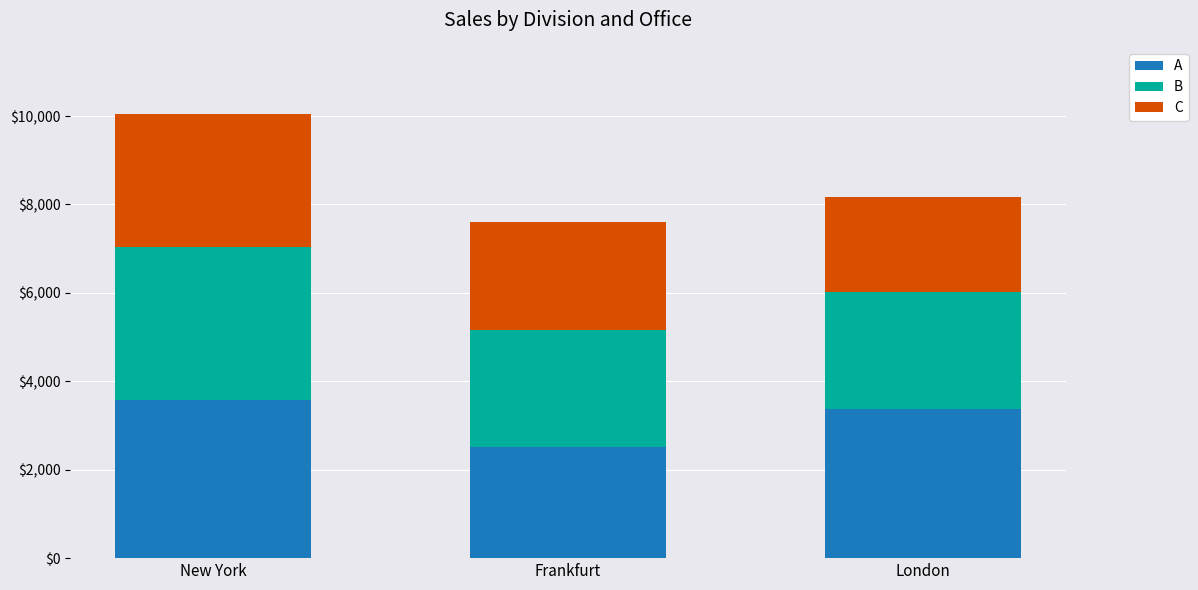

How many data points does each series have?

3